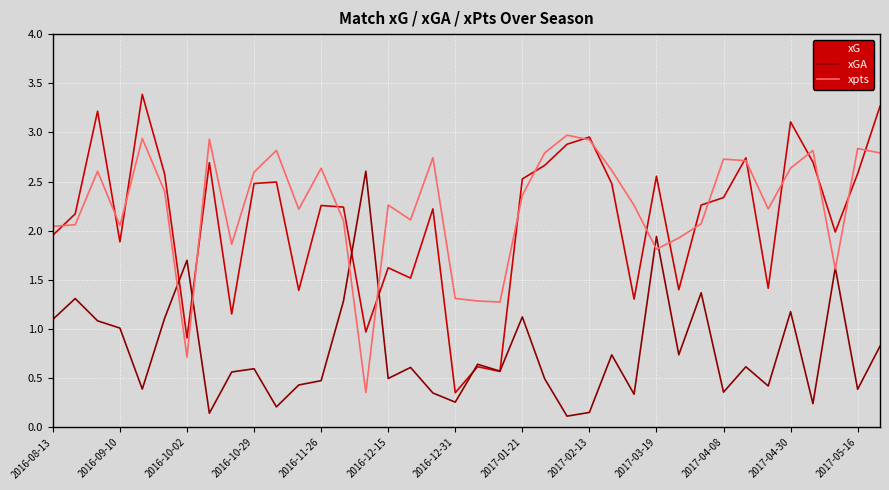

Rank the series by their maximum value, from lowest to highest.

xGA, xpts, xG